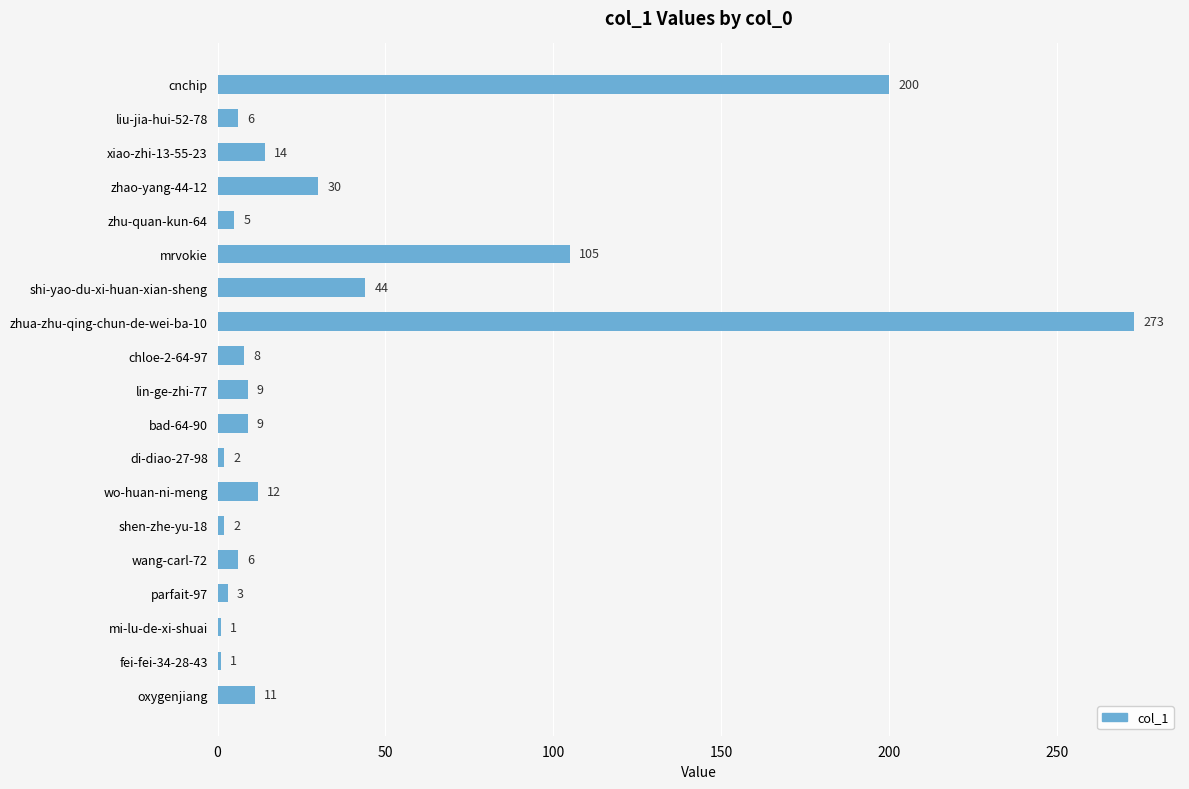

What is the label of the 11th bar from the bottom?

chloe-2-64-97